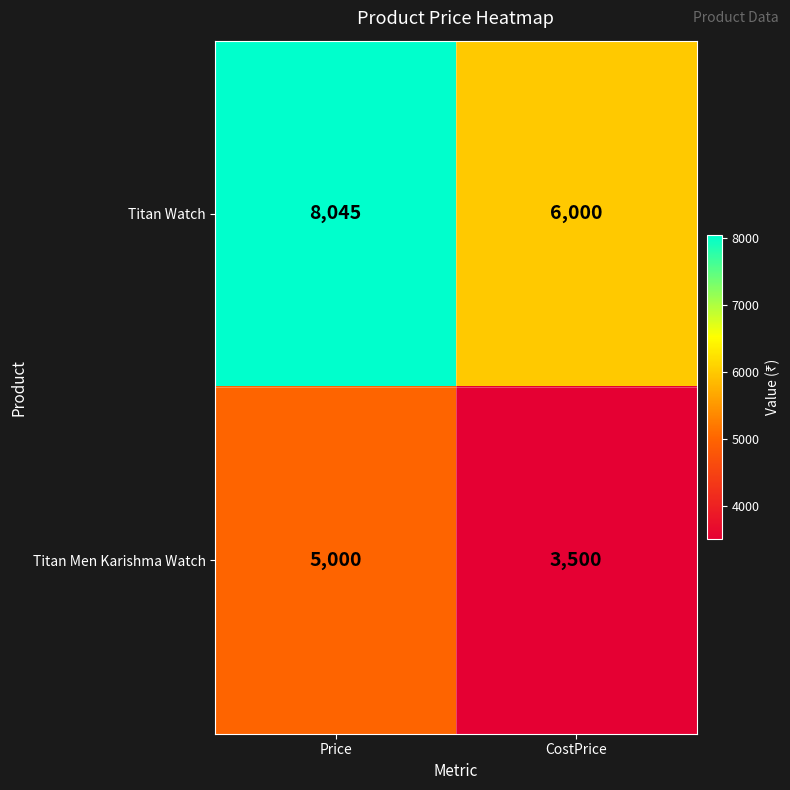

The value of Titan Watch at CostPrice is 6000. True or false?

True